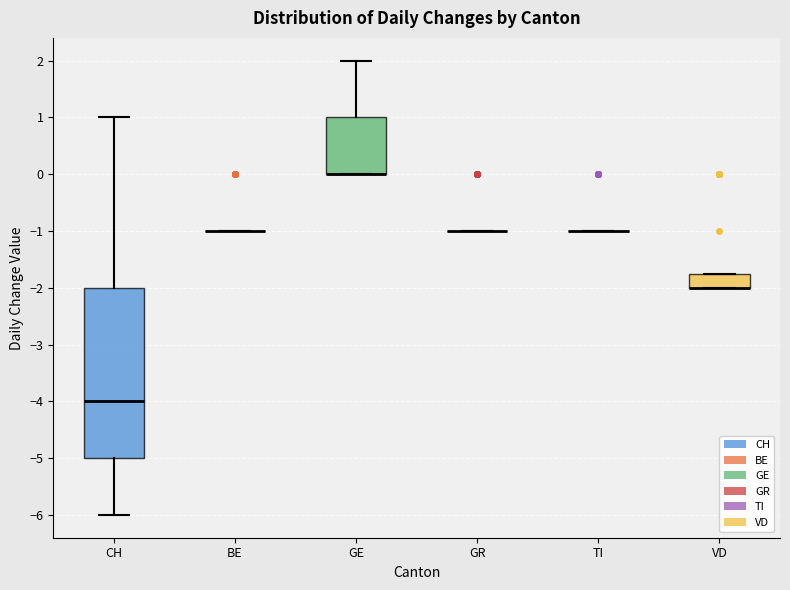

Which box is the tallest, from its lower edge to its upper edge?

CH